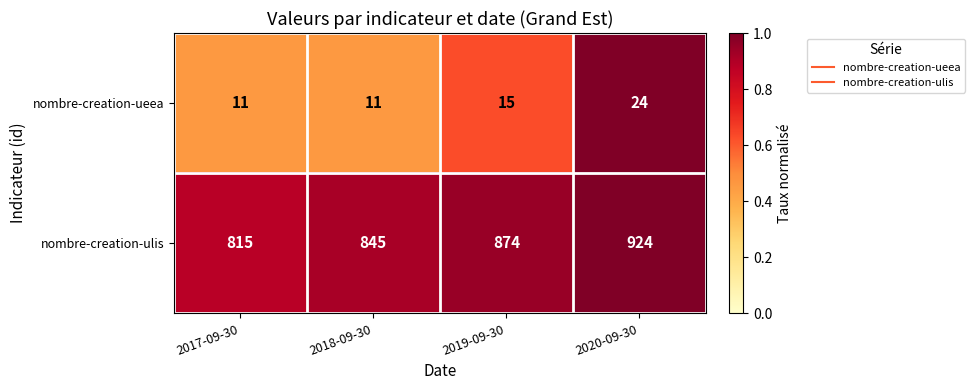

What is the maximum value shown in the chart?

924